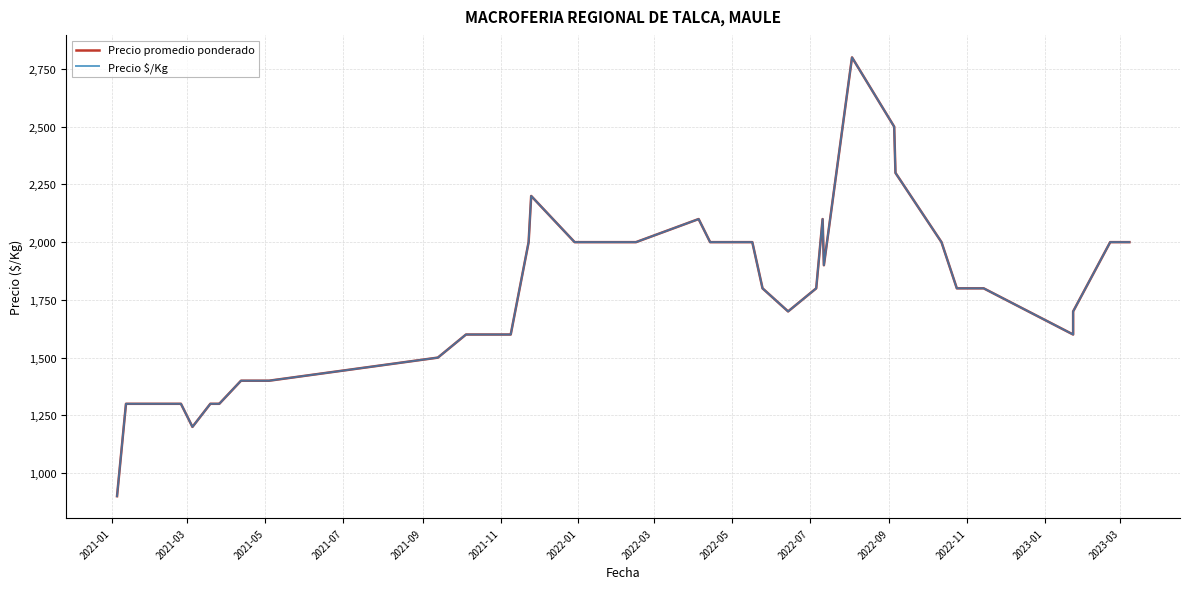

The value of Precio promedio ponderado at 2022-07 is 2233. True or false?

False